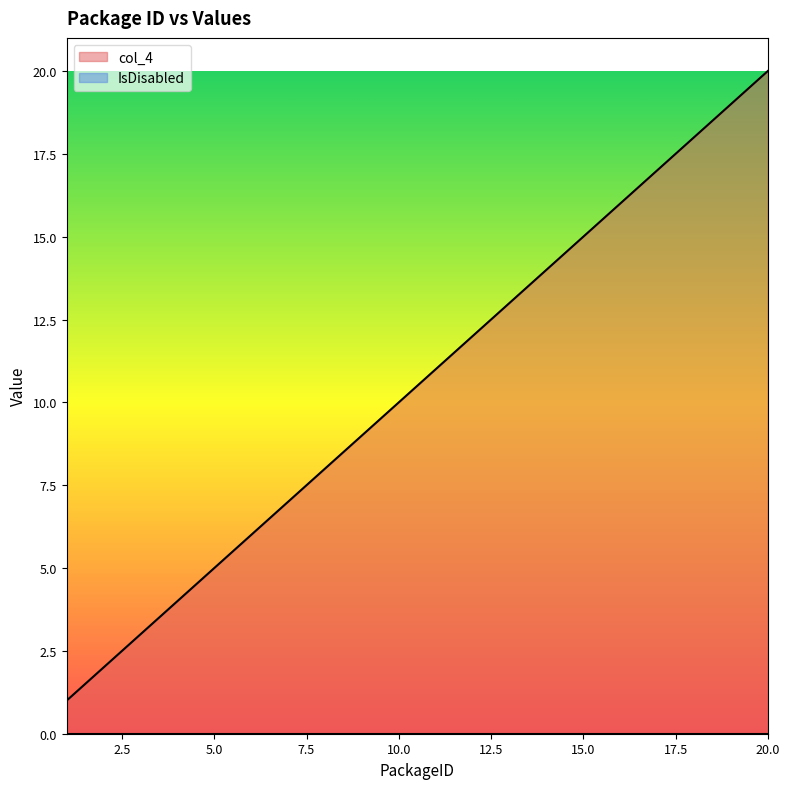

Reading left to right, transcribe all the data shown in this chart.

1	2	3	4	5	6	7	8	9	10	11	12	13	14	15	16	17	18	19	20